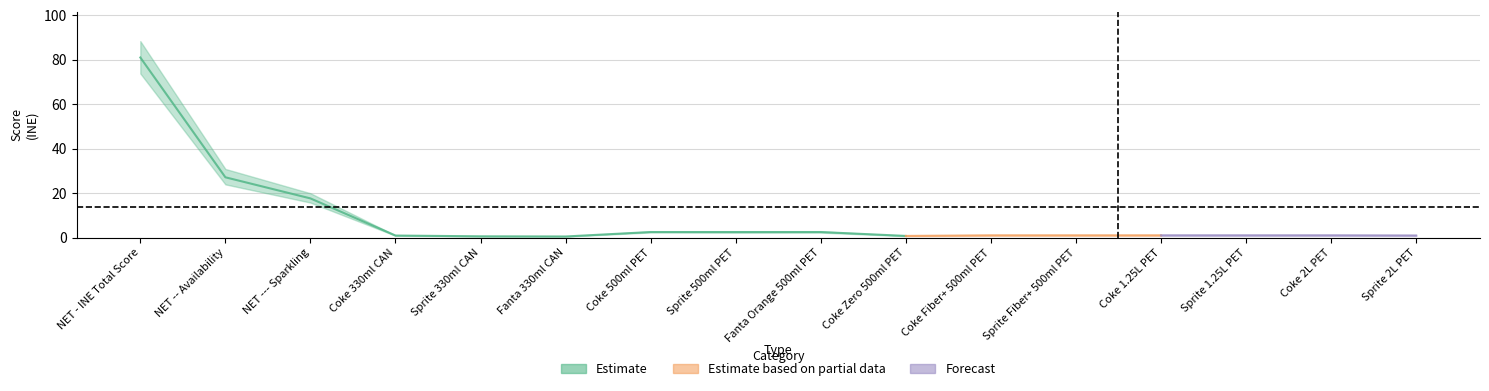

The Forecast series shows 0.2 at Sprite 2L PET. True or false?

False